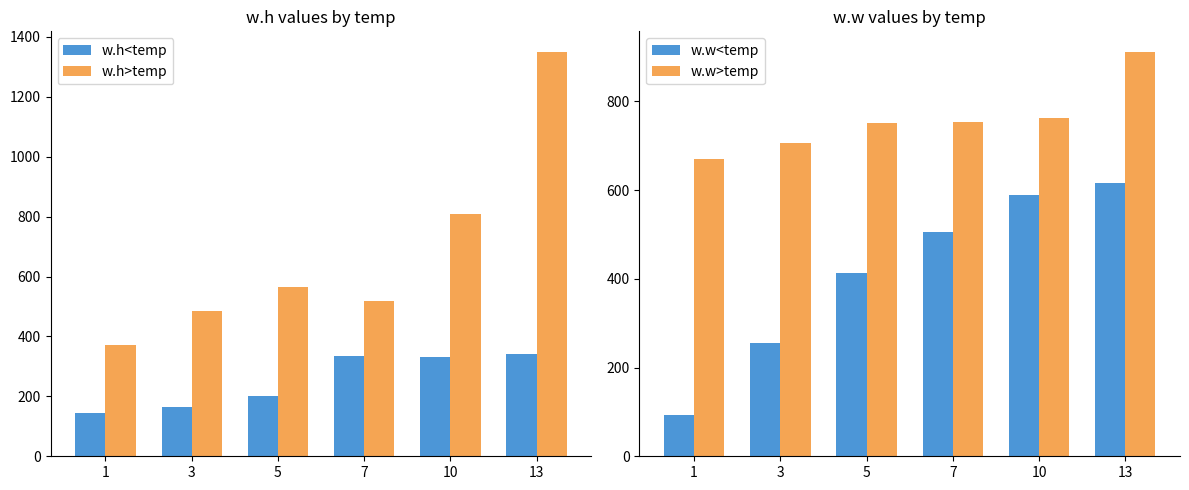

At which label does w.h<temp reach its minimum?

1